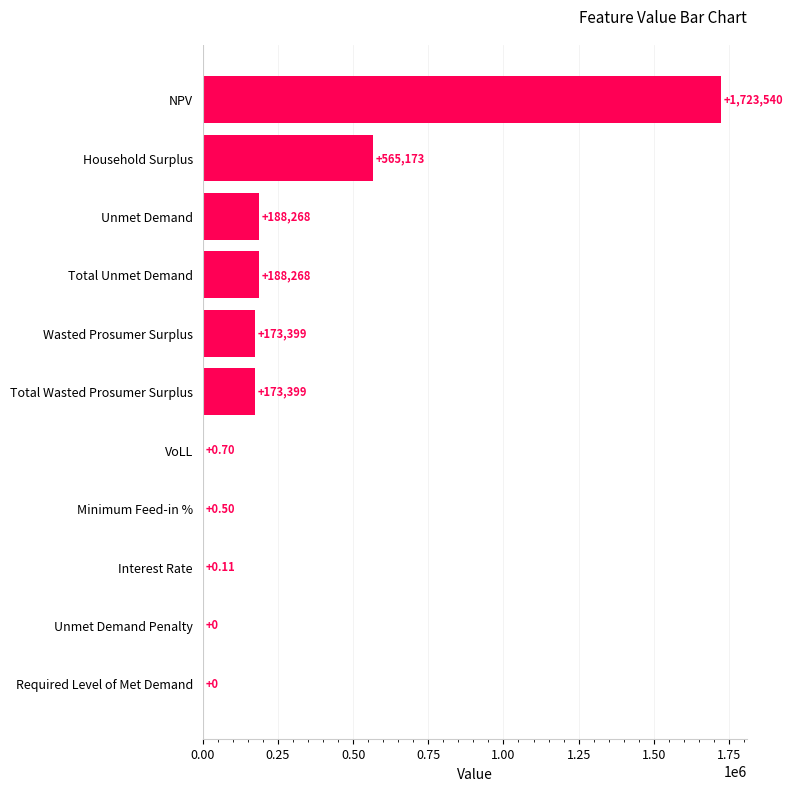

What is the ratio of the value at Wasted Prosumer Surplus to the value at Total Wasted Prosumer Surplus?

1.0